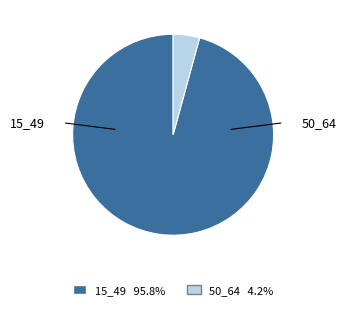

Does any single category account for the majority?

Yes